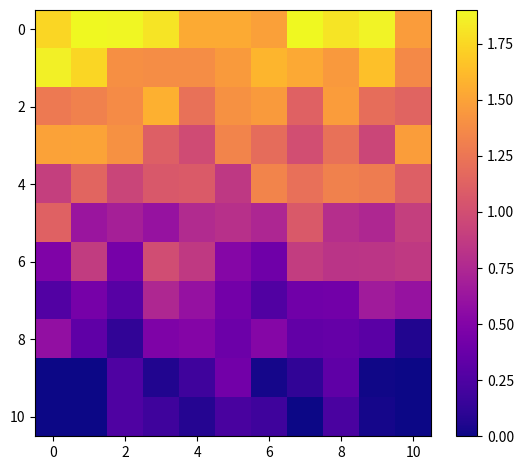

How many categories are shown in the chart?

11